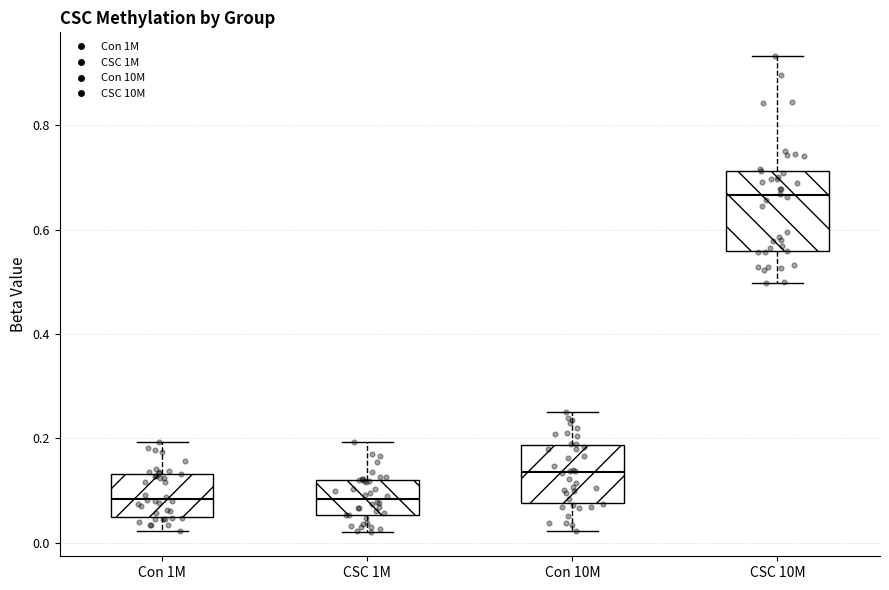

Where is the lower edge of the box for CSC 1M on the y-axis? The values are not printed on the chart, so give them approximately, as read against the axis.

0.06